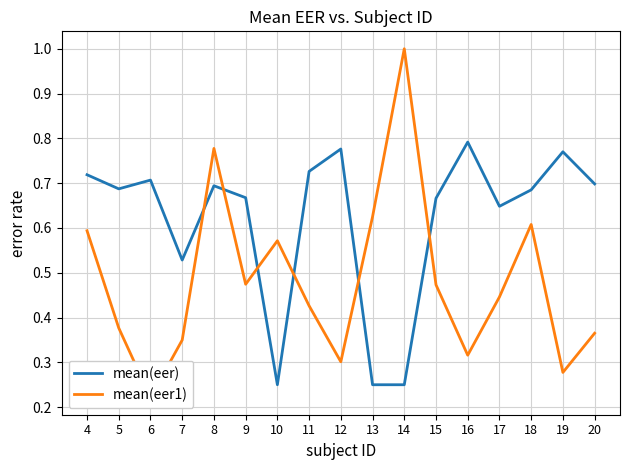

At which label does mean(eer1) reach its minimum?

6